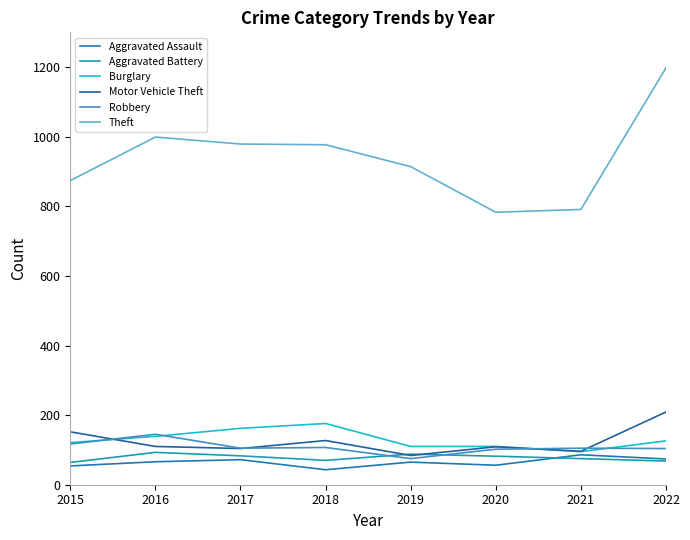

Which series changed the most between 2019 and 2021?

Theft